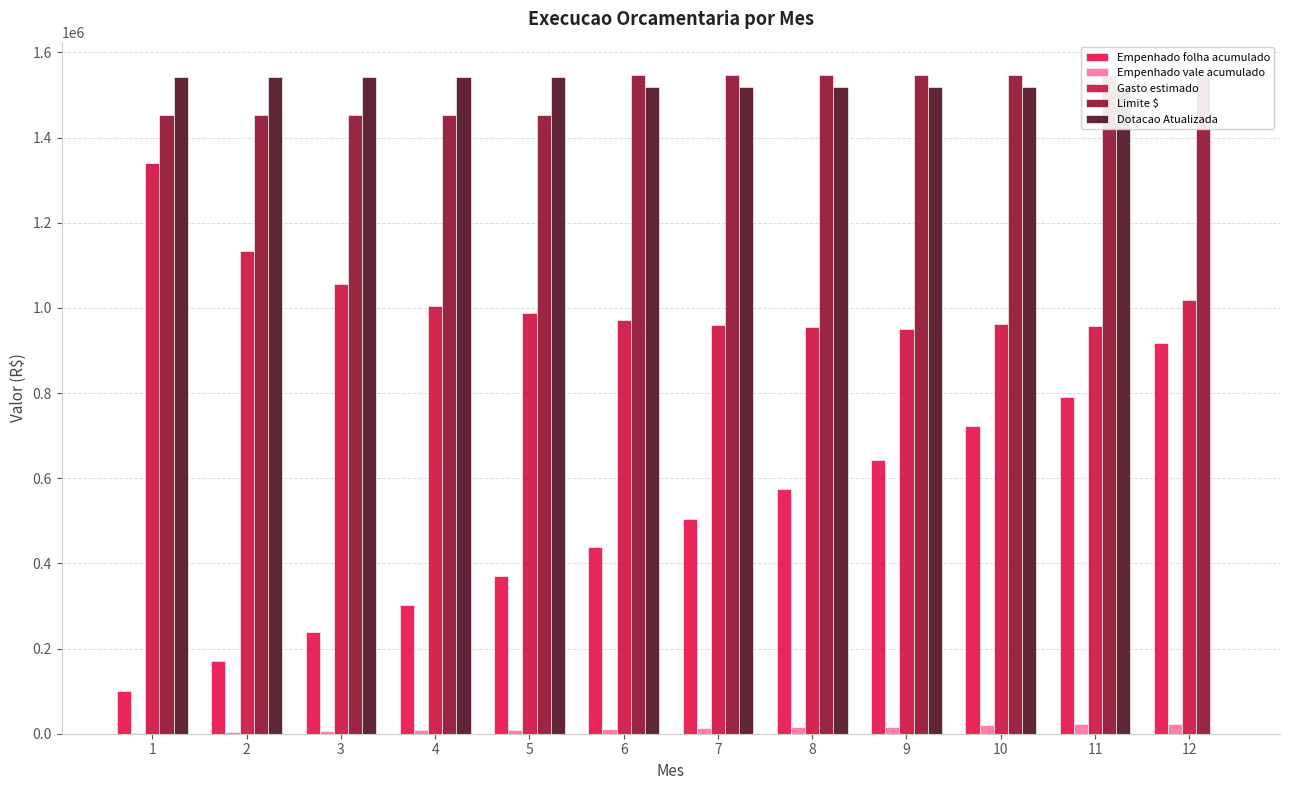

What is the total value across all series at 6?

4485540.3